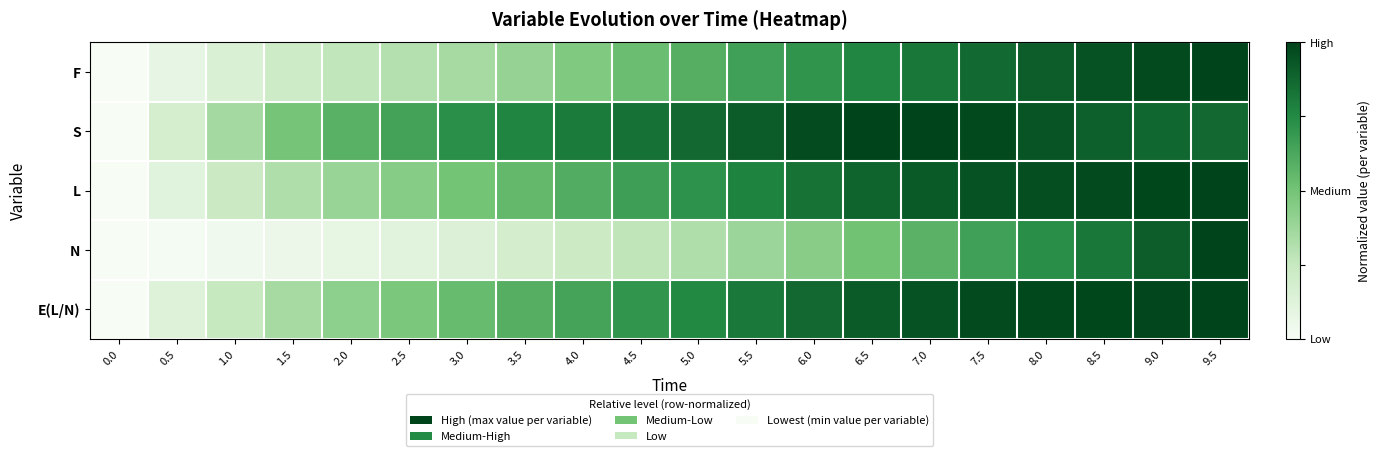

Reading left to right, extract all data points from this chart.

F: 0.0=0.0	0.5=0.1	1.0=0.1	1.5=0.2	2.0=0.3	2.5=0.3	3.0=0.3	3.5=0.4	4.0=0.5	4.5=0.5	5.0=0.6	5.5=0.7	6.0=0.7	6.5=0.8	7.0=0.8	7.5=0.9	8.0=0.9	8.5=0.9	9.0=1.0	9.5=1.0
S: 0.0=0.0	0.5=0.2	1.0=0.4	1.5=0.5	2.0=0.6	2.5=0.7	3.0=0.7	3.5=0.8	4.0=0.8	4.5=0.8	5.0=0.9	5.5=0.9	6.0=1.0	6.5=1.0	7.0=1.0	7.5=1.0	8.0=0.9	8.5=0.9	9.0=0.9	9.5=0.9
L: 0.0=0.0	0.5=0.1	1.0=0.2	1.5=0.3	2.0=0.4	2.5=0.4	3.0=0.5	3.5=0.6	4.0=0.6	4.5=0.7	5.0=0.7	5.5=0.8	6.0=0.8	6.5=0.9	7.0=0.9	7.5=0.9	8.0=1.0	8.5=1.0	9.0=1.0	9.5=1.0
N: 0.0=0.0	0.5=0.0	1.0=0.0	1.5=0.1	2.0=0.1	2.5=0.1	3.0=0.1	3.5=0.2	4.0=0.2	4.5=0.3	5.0=0.3	5.5=0.4	6.0=0.4	6.5=0.5	7.0=0.6	7.5=0.7	8.0=0.7	8.5=0.8	9.0=0.9	9.5=1.0
E(L/N): 0.0=0.0	0.5=0.1	1.0=0.2	1.5=0.3	2.0=0.4	2.5=0.5	3.0=0.5	3.5=0.6	4.0=0.6	4.5=0.7	5.0=0.8	5.5=0.8	6.0=0.9	6.5=0.9	7.0=0.9	7.5=1.0	8.0=1.0	8.5=1.0	9.0=1.0	9.5=1.0